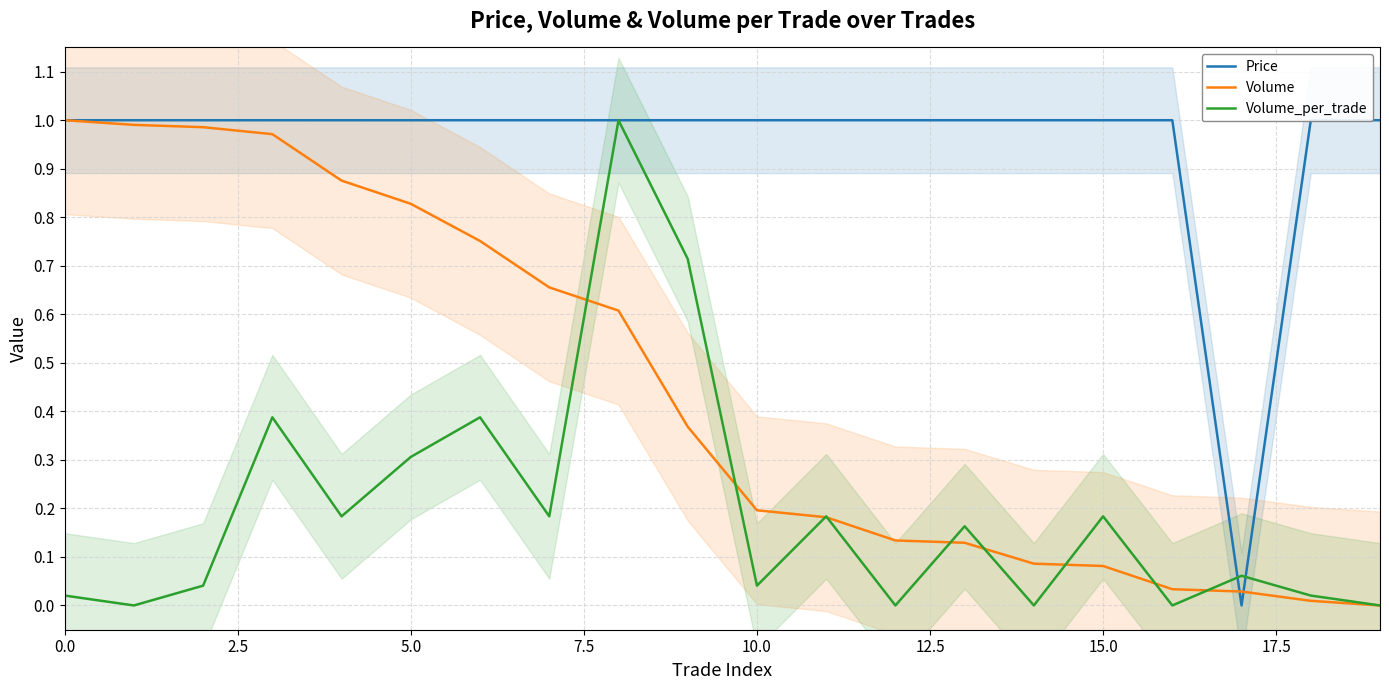

What value does the Volume series have at 2.5?

1.0